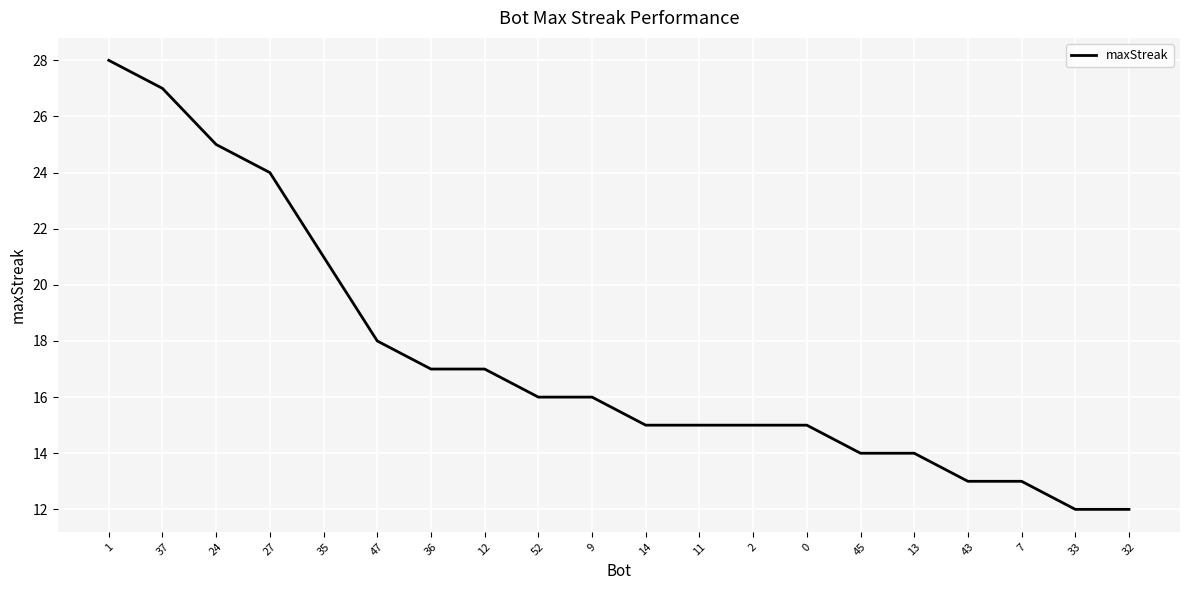

What is the difference between the maximum and second lowest values?

16